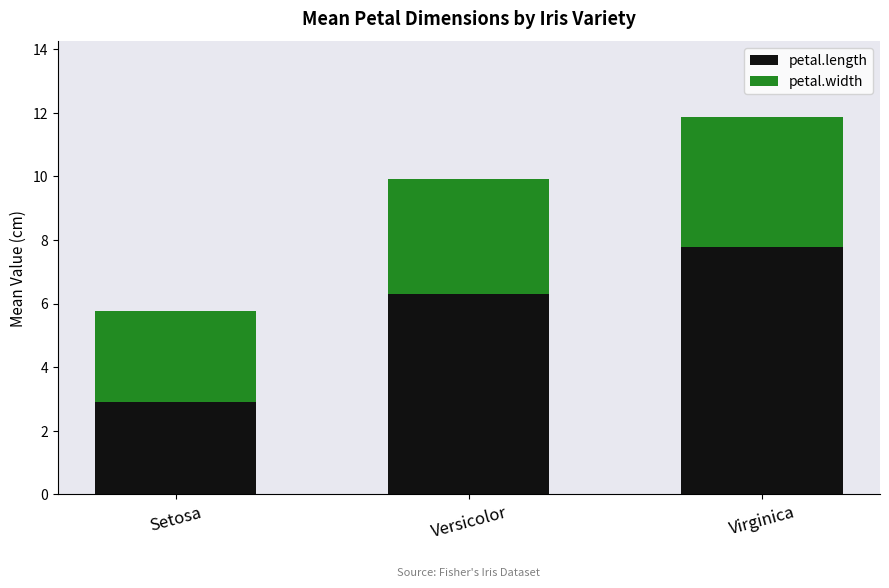

What is the difference between the maximum and minimum values in the petal.length series?

4.9